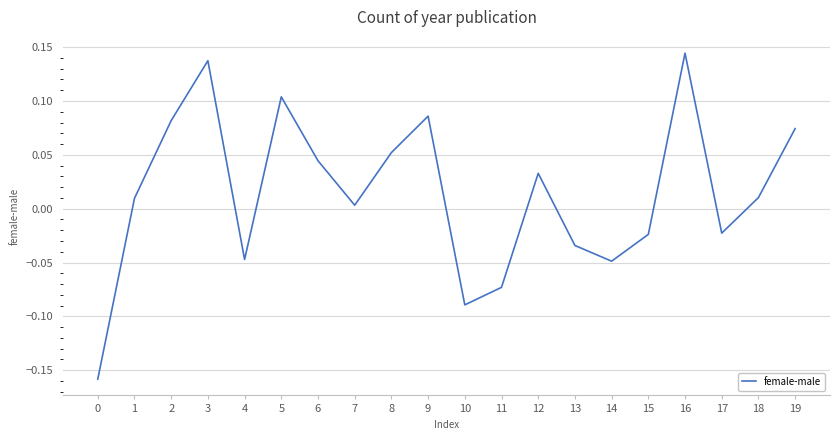

Where is the first local minimum?

4